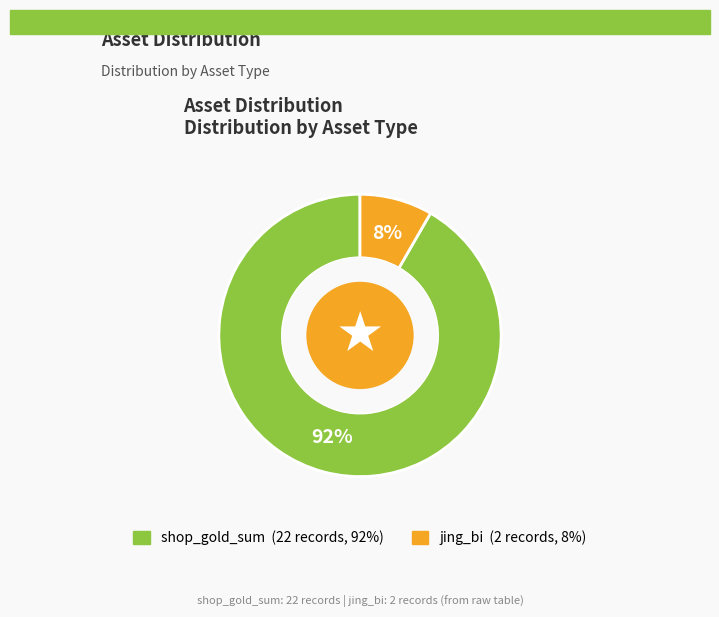

True or false: jing_bi accounts for 8% of the total.

True